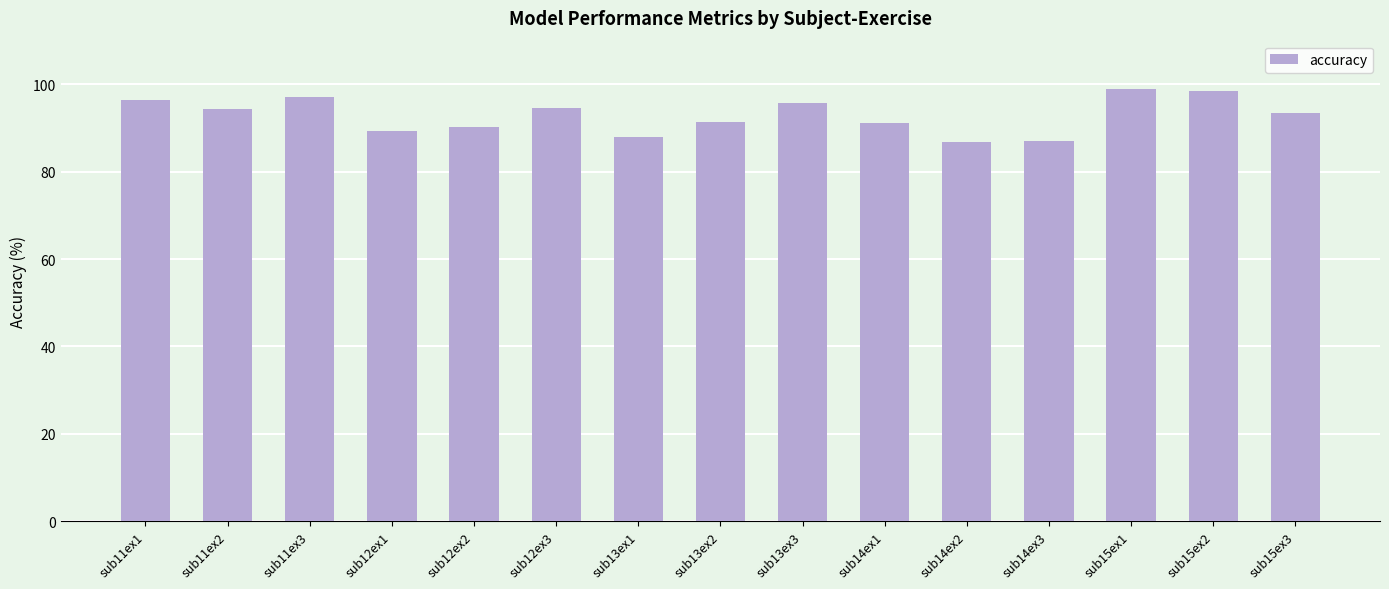

What is the difference between the second highest and second lowest values?

11.4